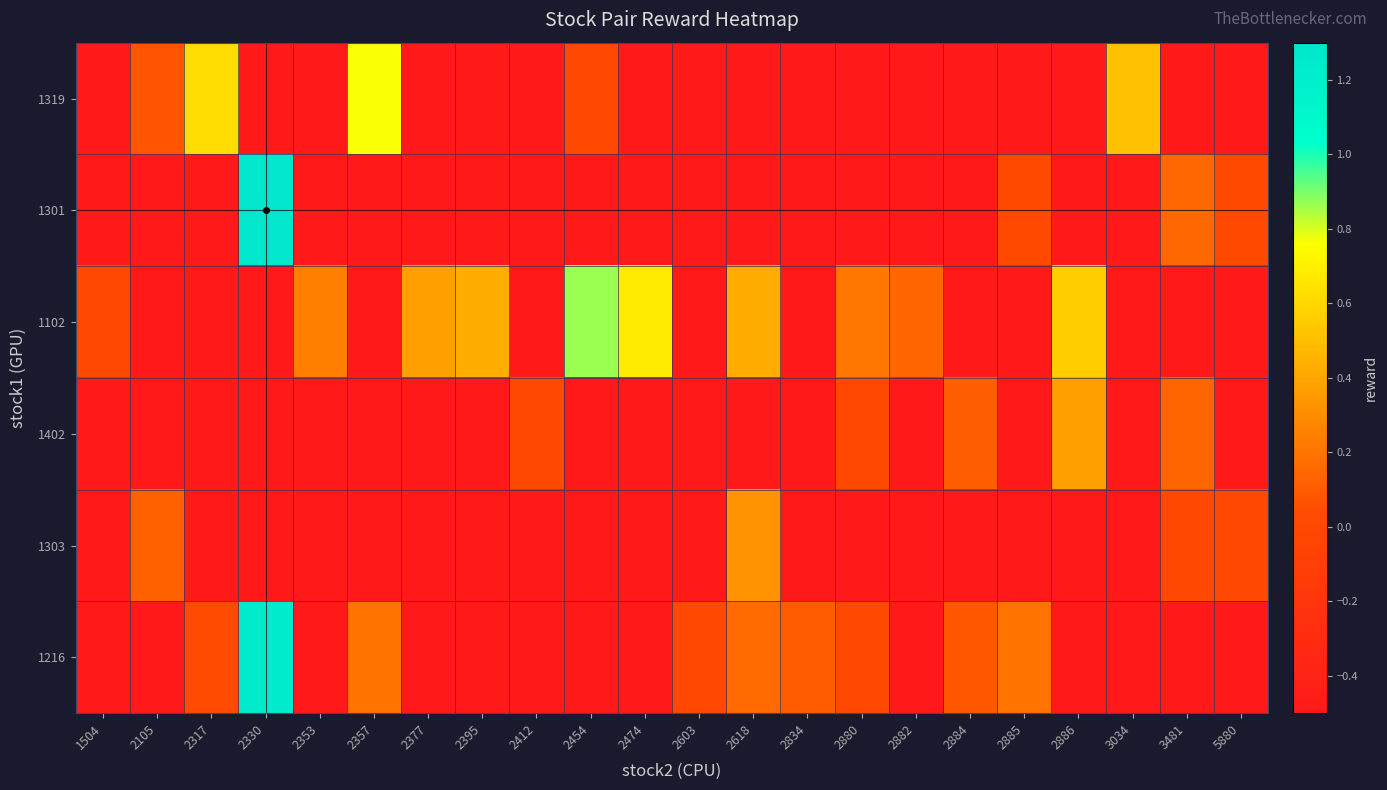

Count the number of data series in this chart.

6